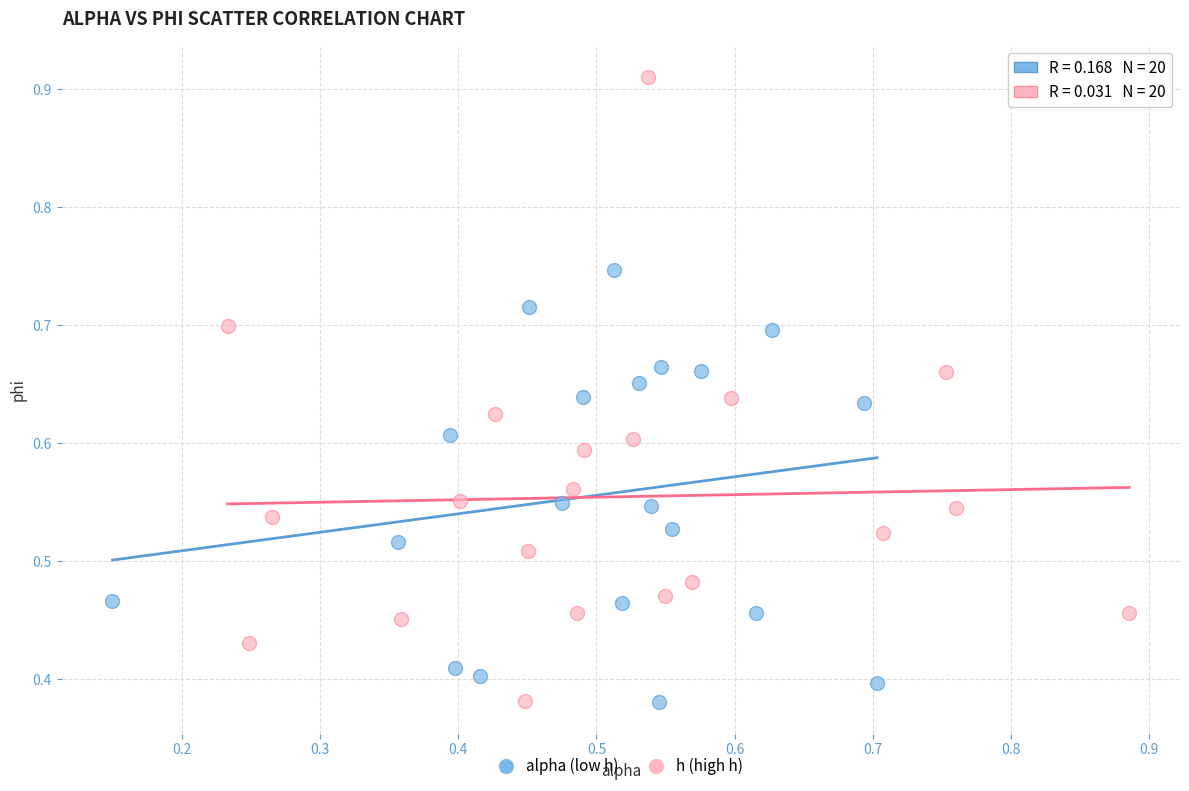

Which series reaches the maximum Y coordinate?

h (high h)